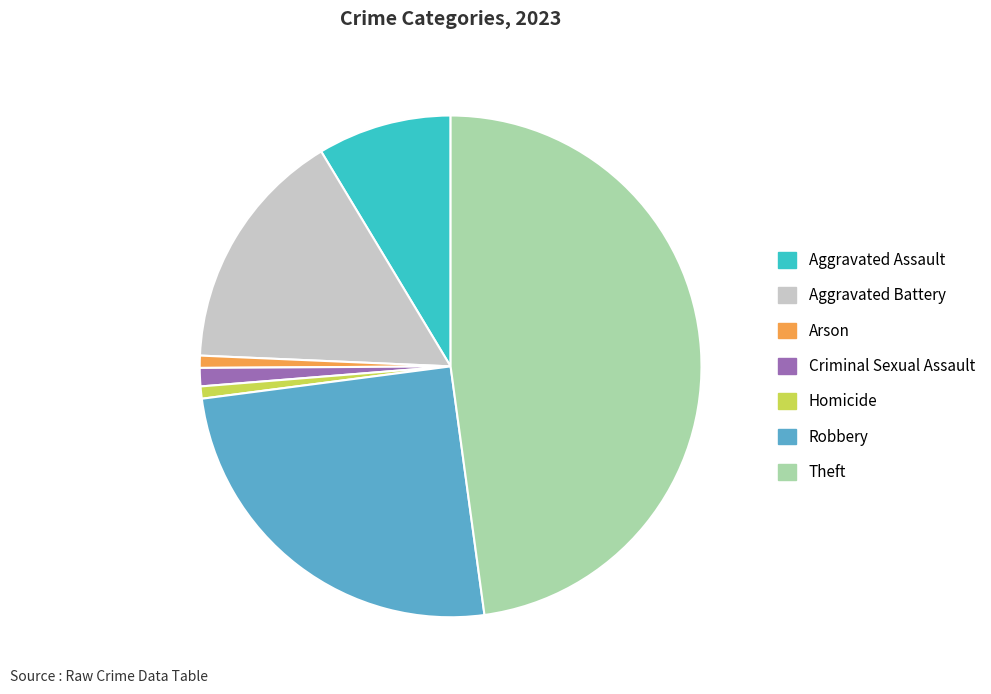

What is the largest slice in the pie chart?

Theft